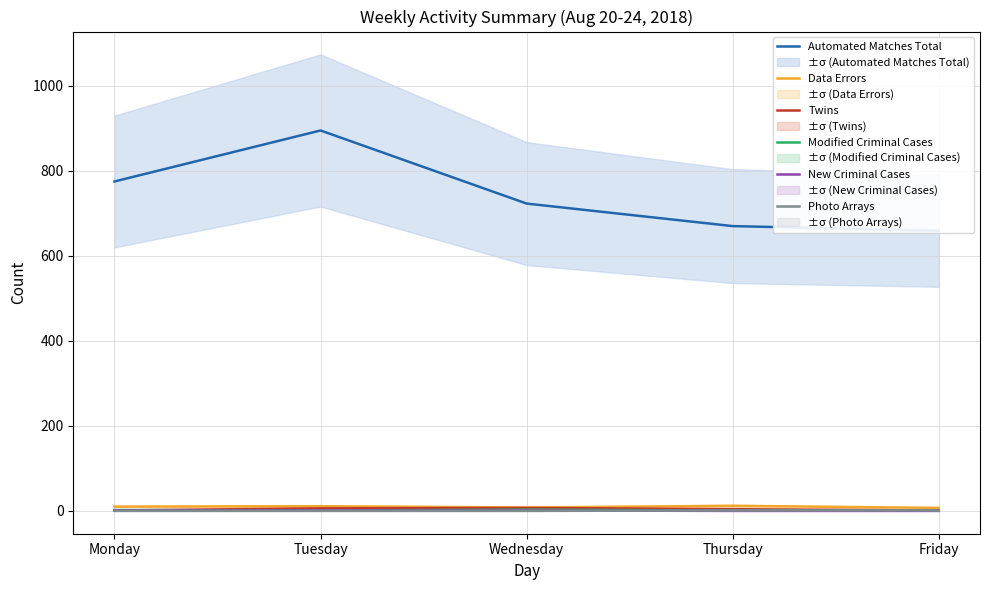

What is the difference between the second highest and second lowest values in the Photo Arrays series?

1